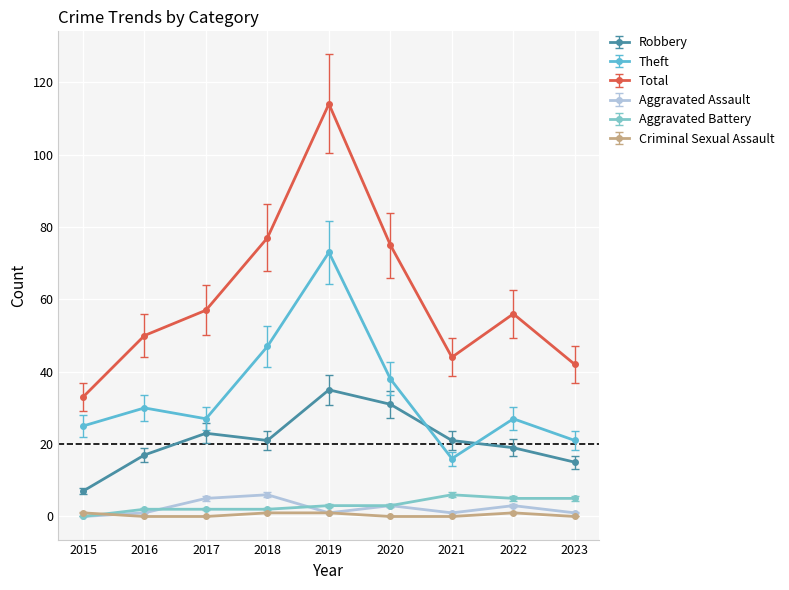

What is the value of the Theft point at the 1st from the left?

25